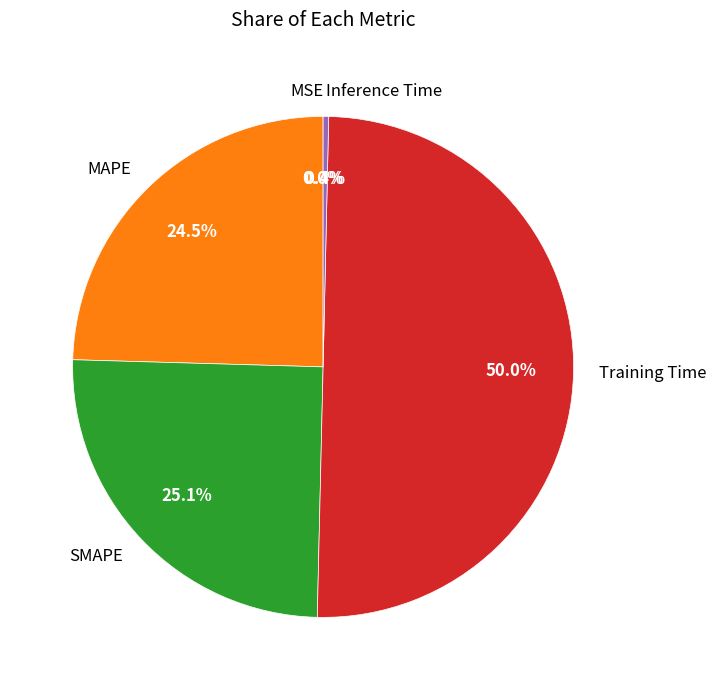

Rank the categories by value from lowest to highest.

MSE, Inference Time, MAPE, SMAPE, Training Time